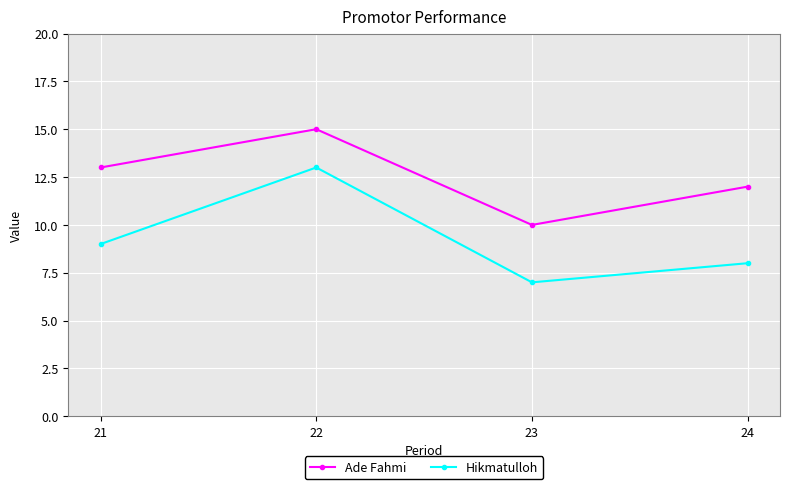

Is this an area chart (filled region under the line)?

No